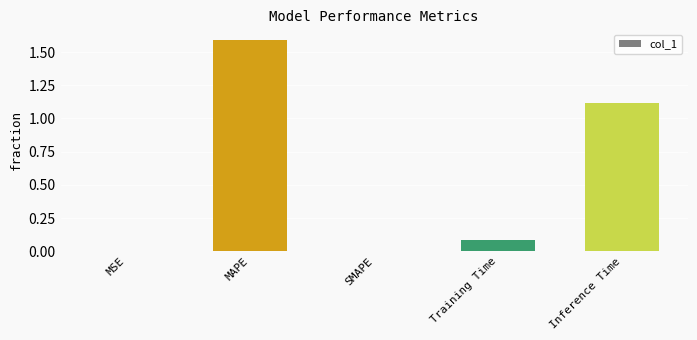

The value at SMAPE is 0.0. True or false?

True